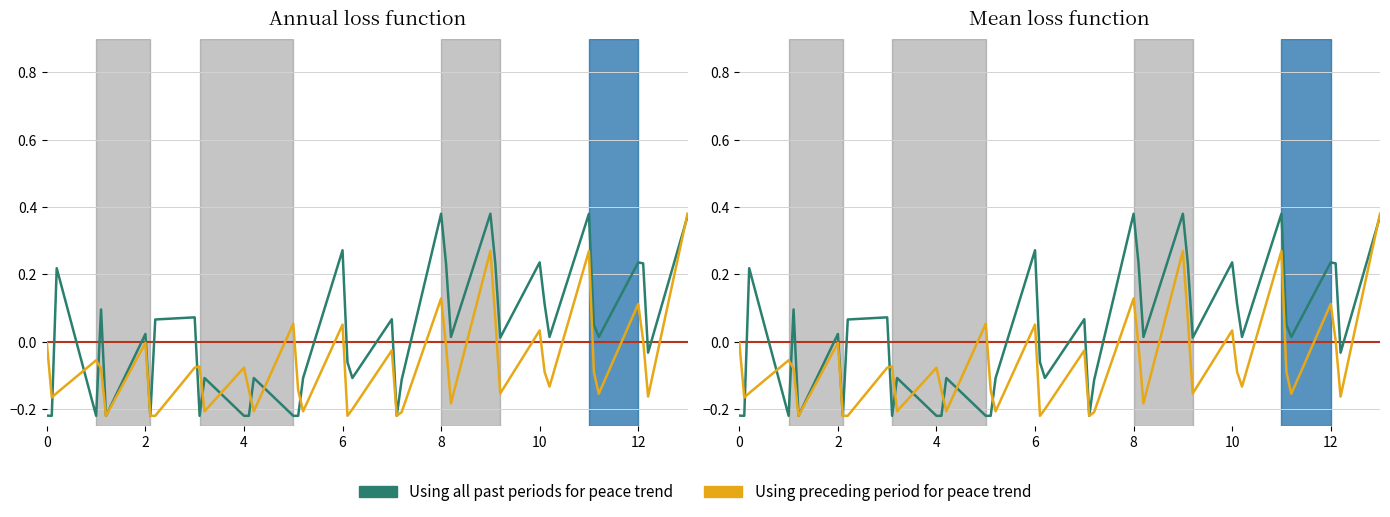

Which category has the lowest value across all series?

2